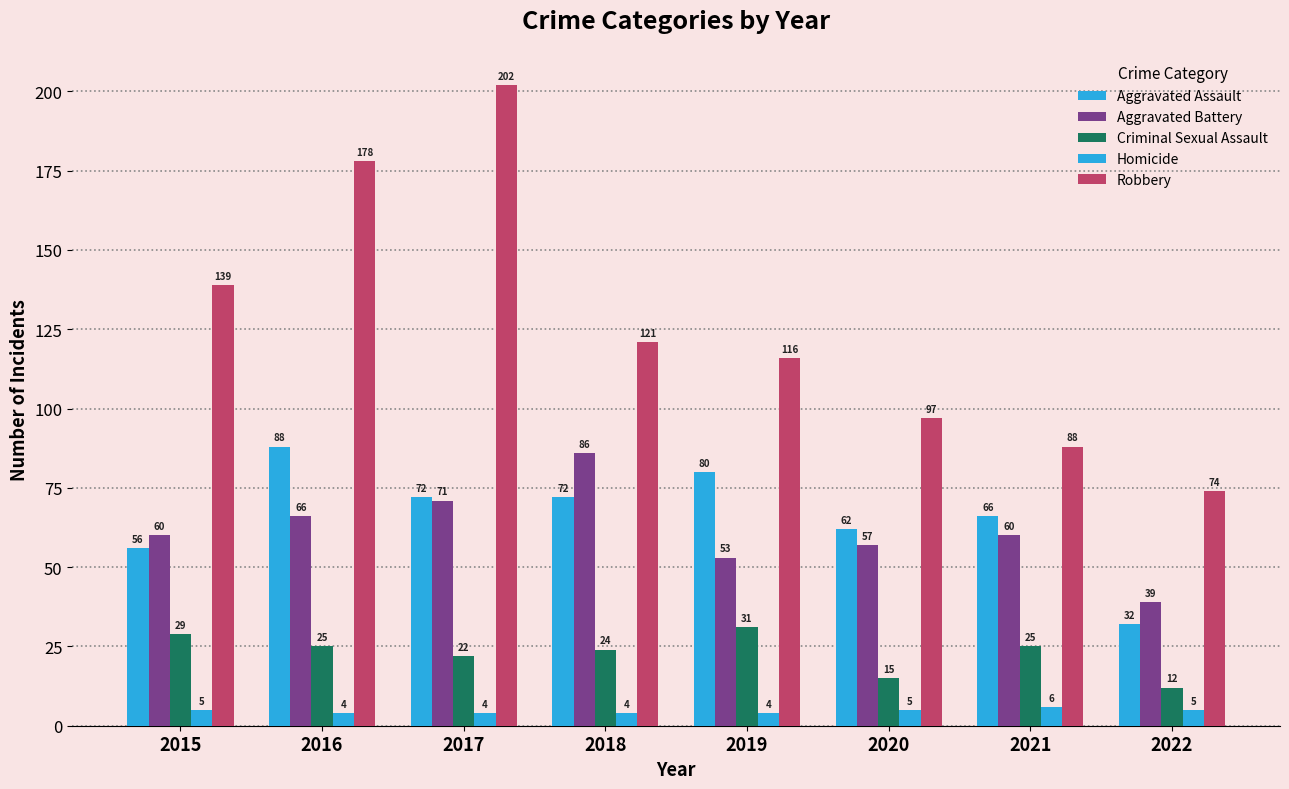

What is the value of the Criminal Sexual Assault bar at the 3rd from the left?

22